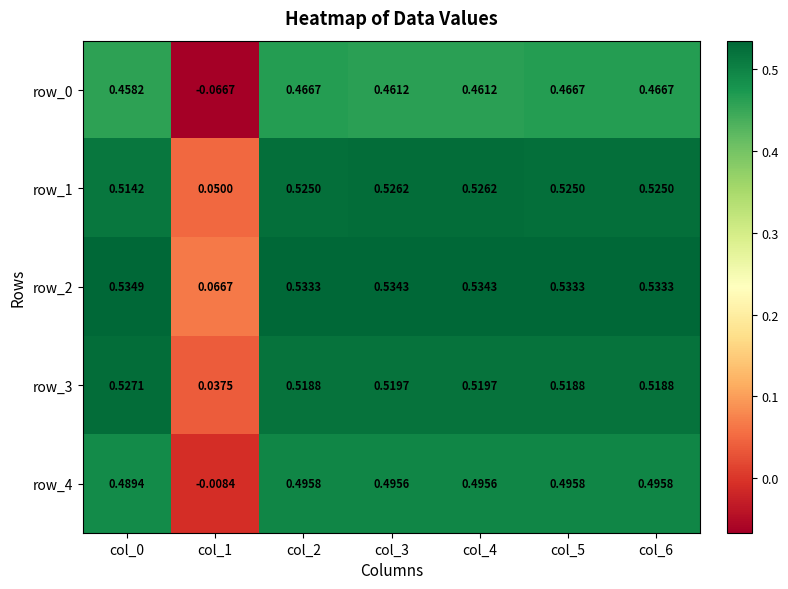

Is the value of row_3 at col_2 greater than the value of row_1 at col_2?

No